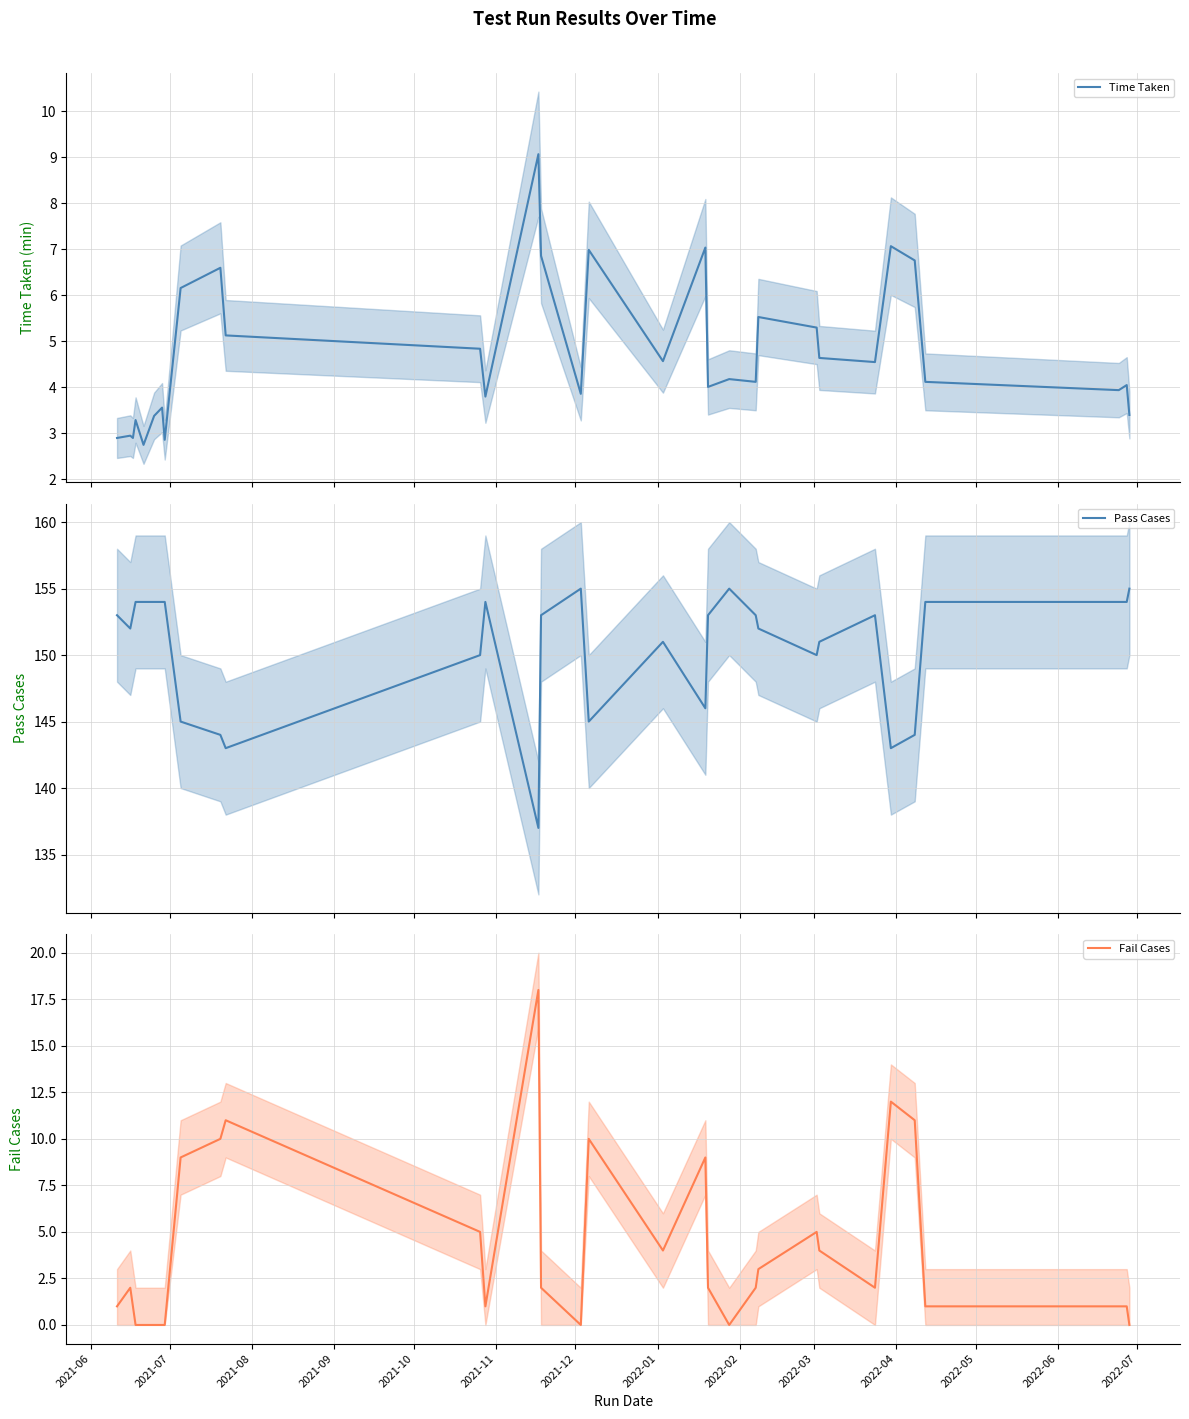

What is the highest value of the Time Taken series?

9.1